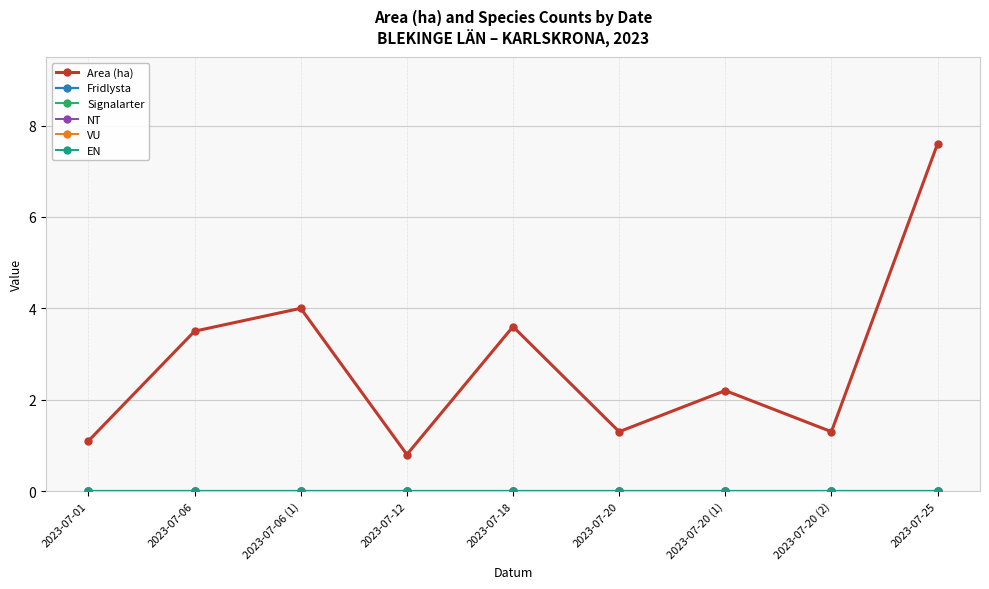

Does the chart display data point markers on the line(s)?

Yes